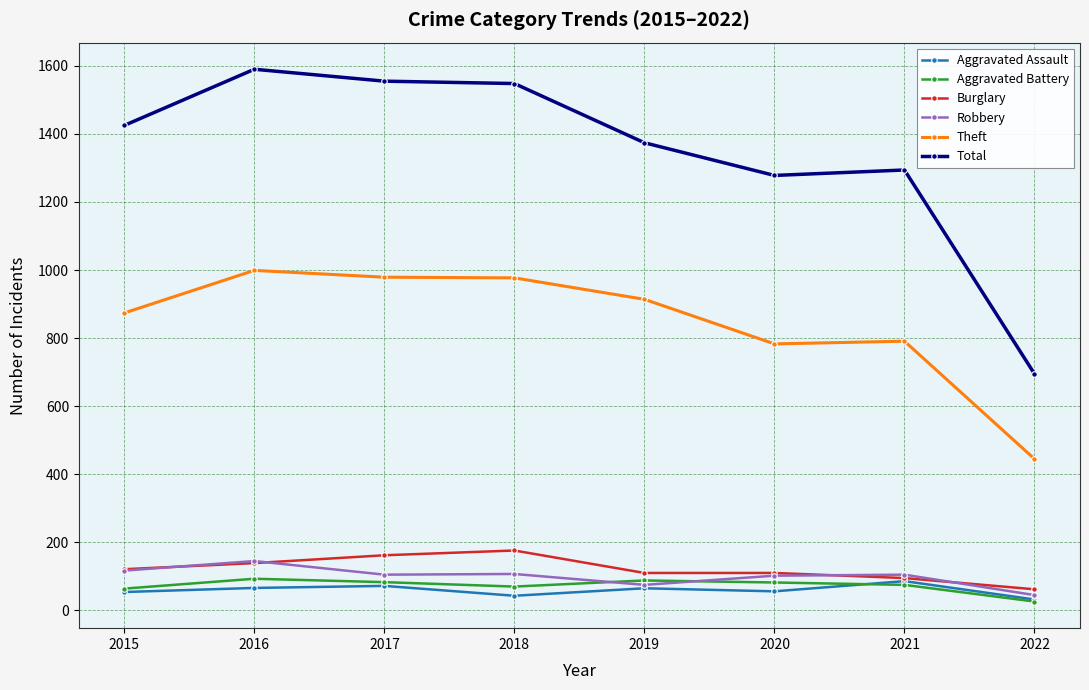

What is the value of the Theft point at the 4th from the left?

977